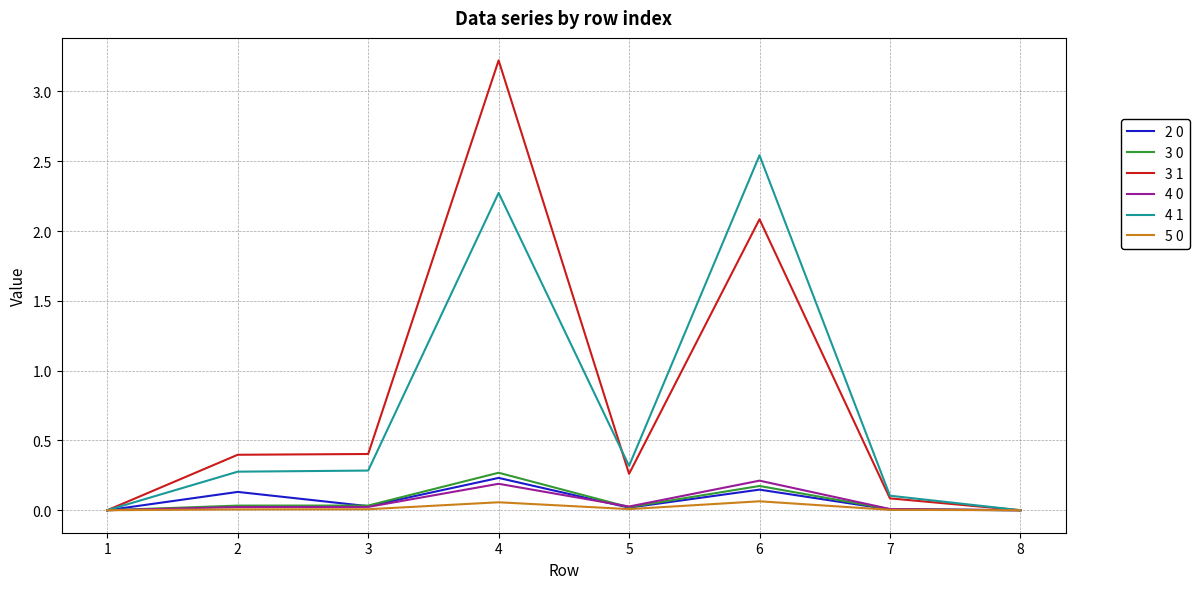

At which category is the sum across all series the highest?

4